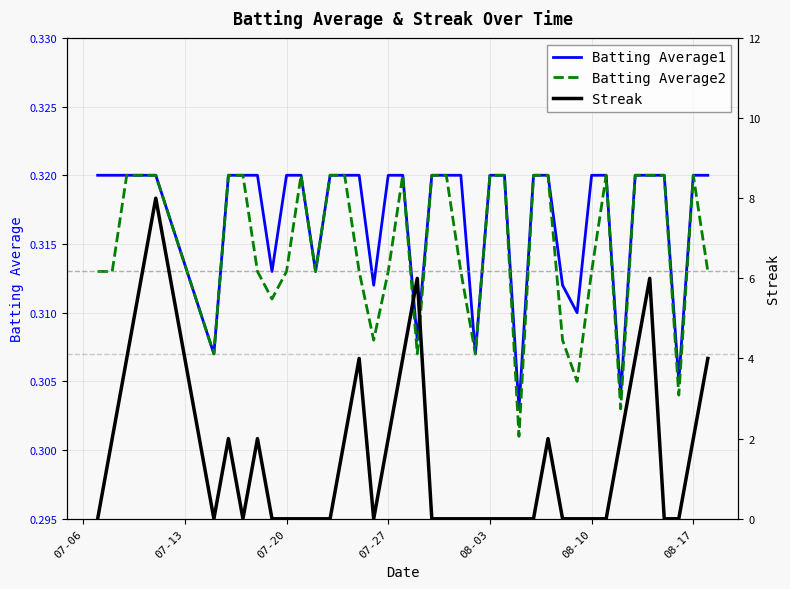

What are all the series names shown in the legend?

Batting Average1, Batting Average2, Streak